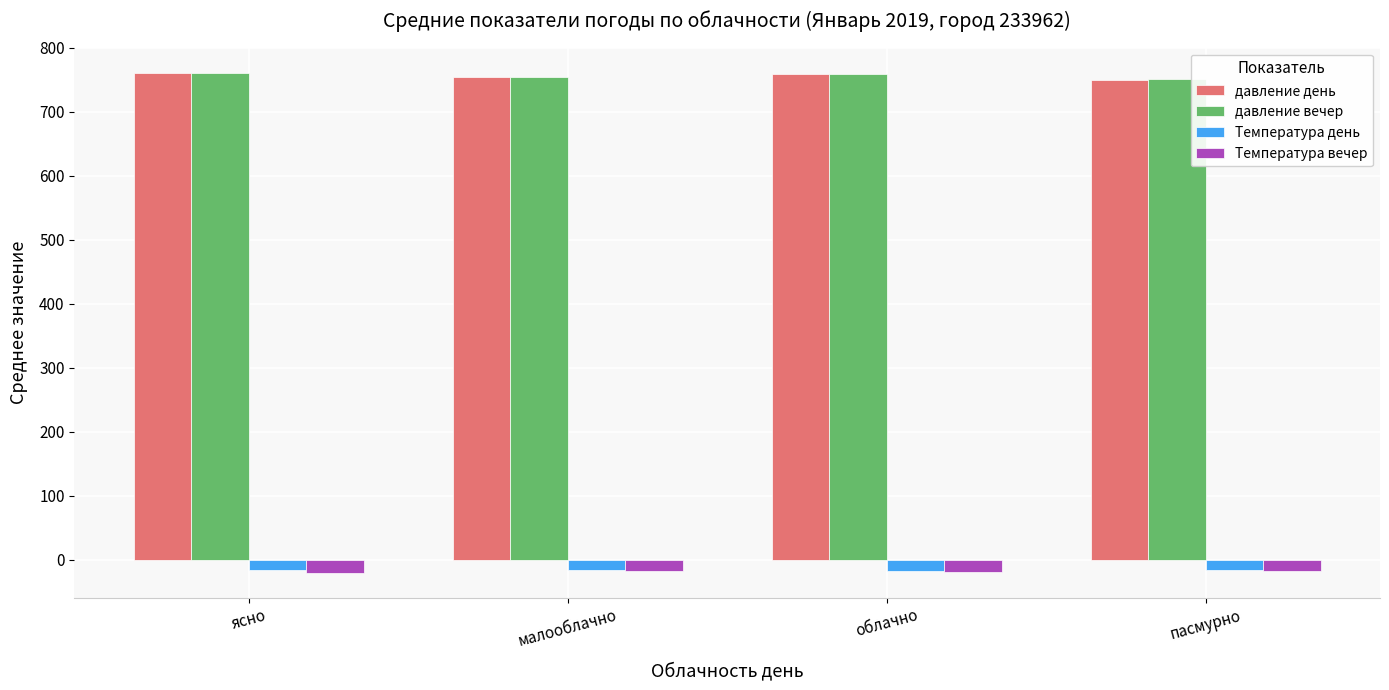

What is the average value of the давление вечер series?

756.5